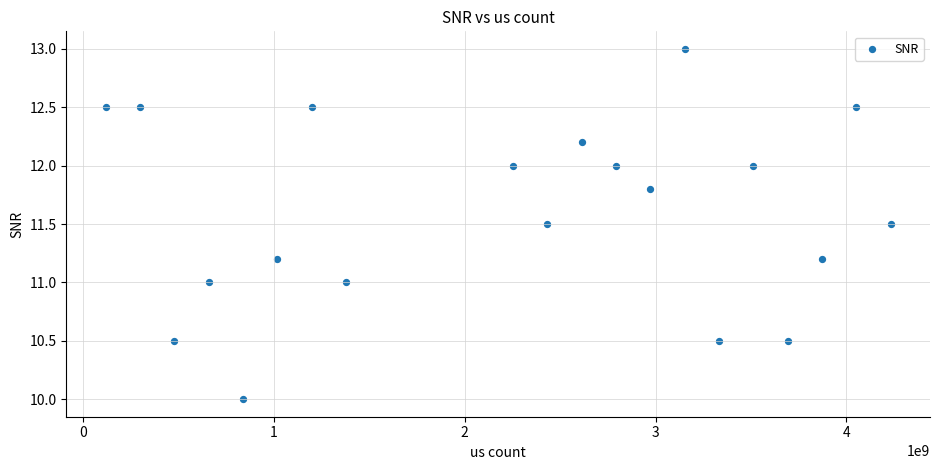

What is the range of Y values (max minus min)?

3.0